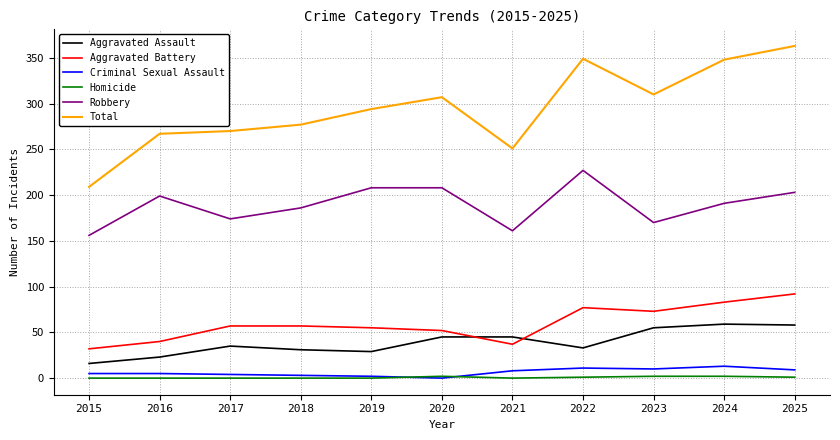

True or false: Aggravated Assault and Total cross at least once.

False